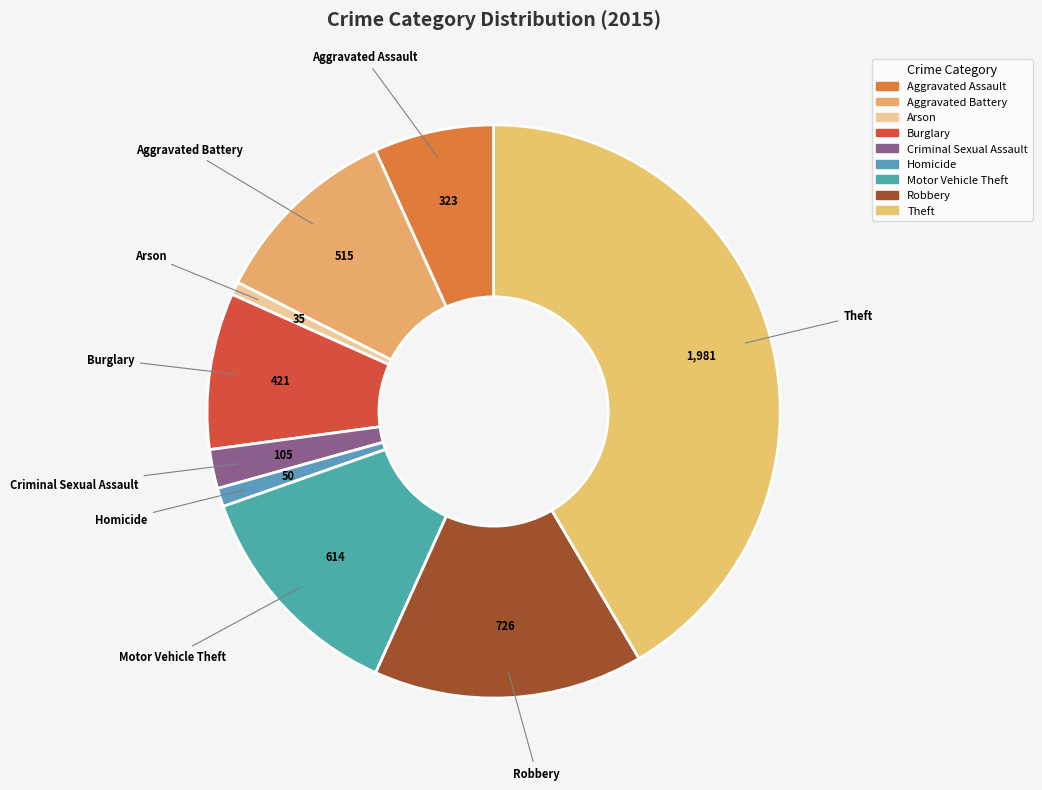

Rank the categories by value from lowest to highest.

Arson, Homicide, Criminal Sexual Assault, Aggravated Assault, Burglary, Aggravated Battery, Motor Vehicle Theft, Robbery, Theft